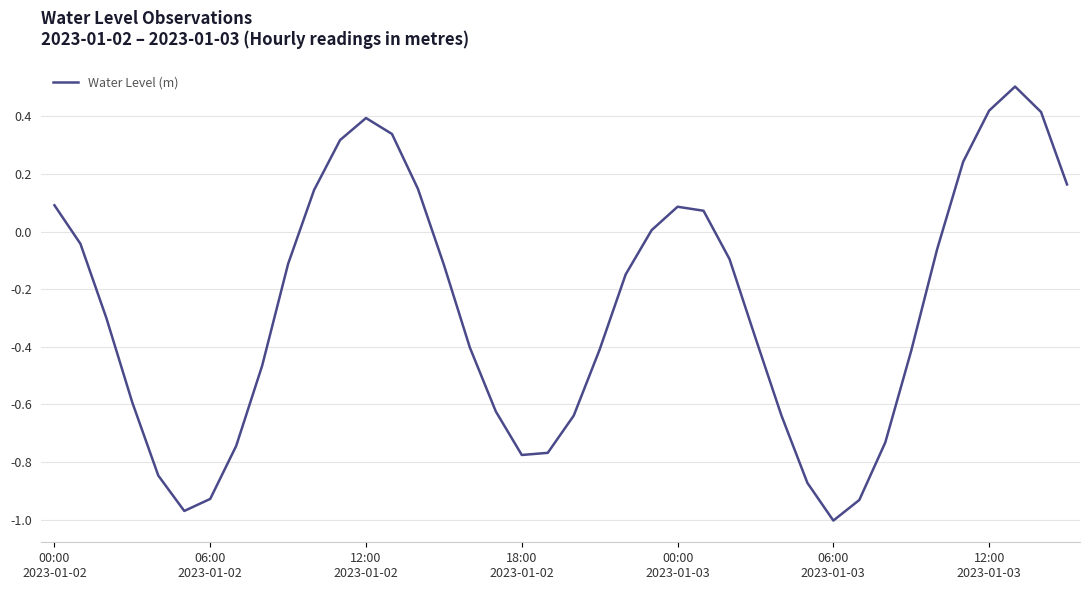

Is this an area chart (filled region under the line)?

No